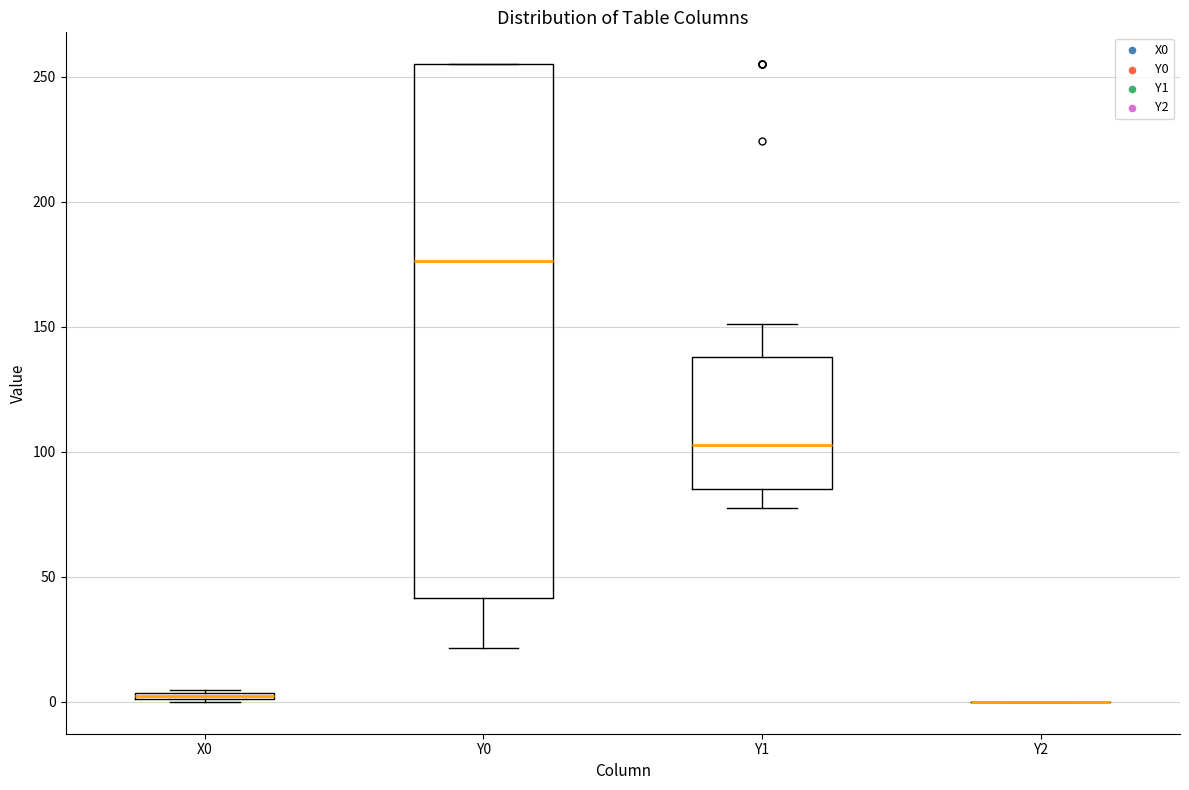

Comparing the boxes themselves (not the whiskers), which one is the tallest?

Y0